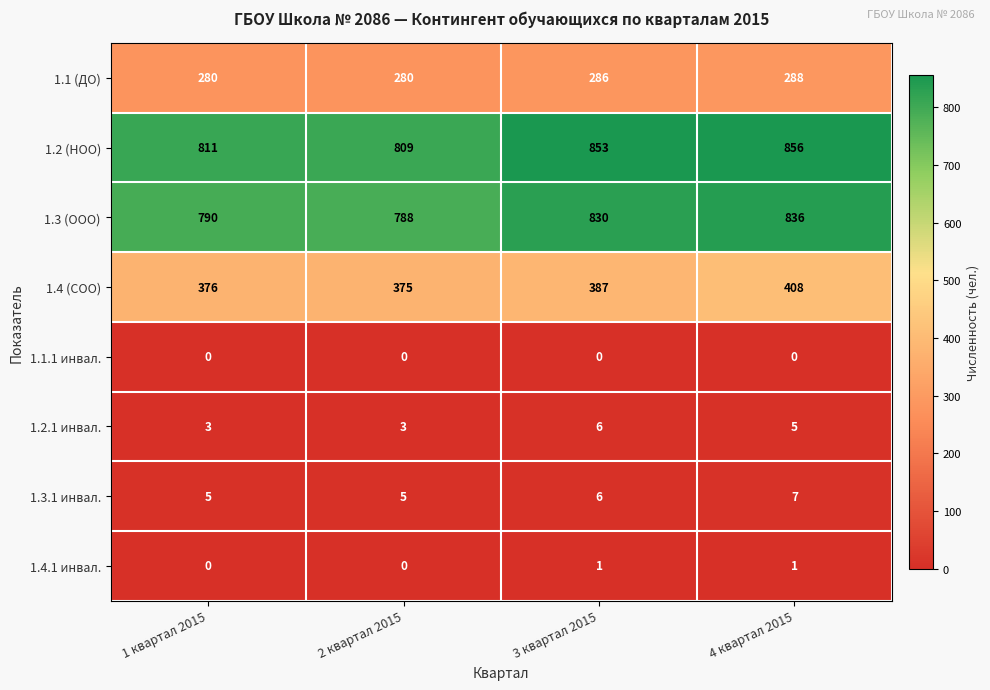

What is the maximum value for 1.3 (ООО)?

836